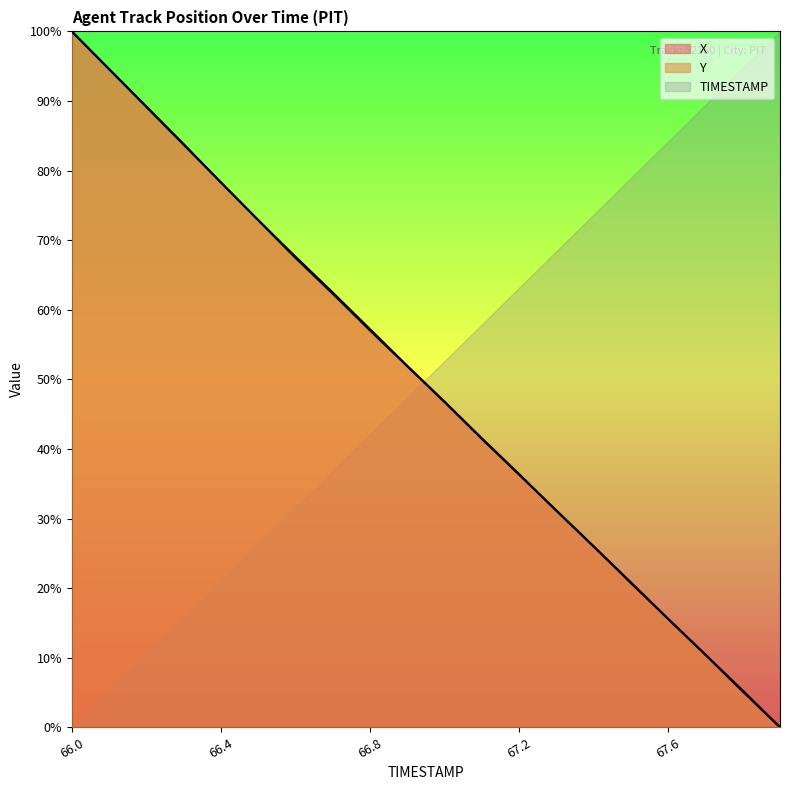

Between which two adjacent categories do X and Y first intersect?

66.3 and 66.4